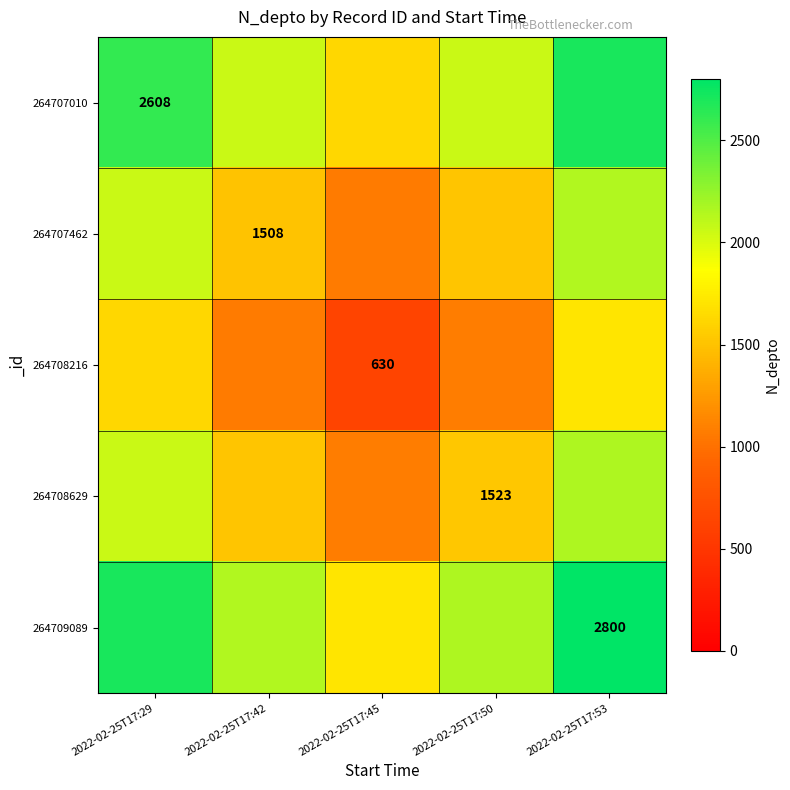

The 264707462 series shows 2153.1 at 2022-02-25T17:42. True or false?

False